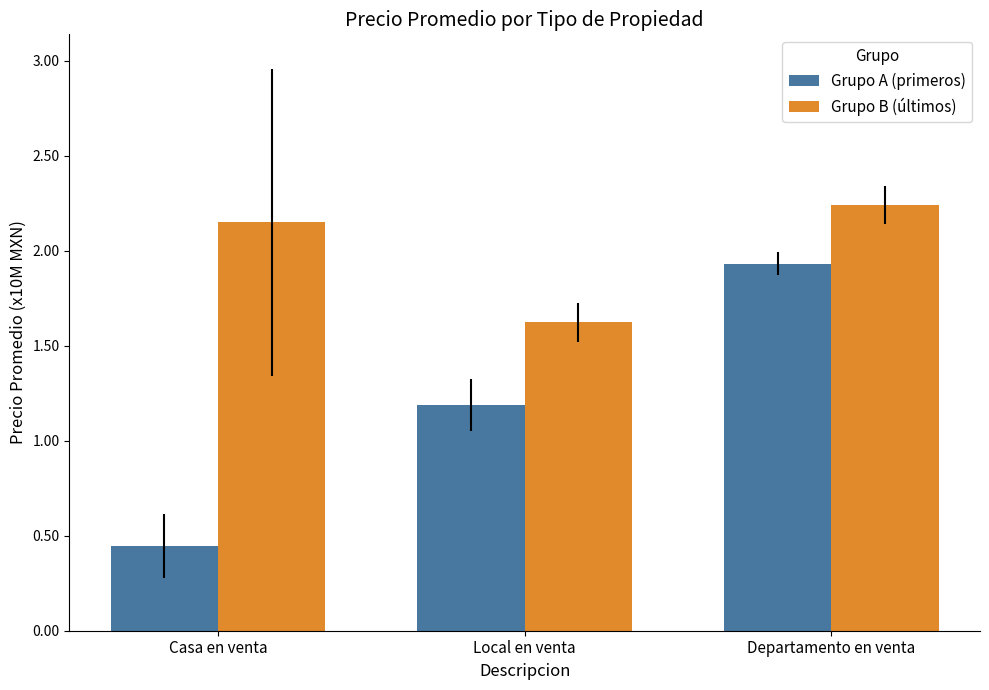

Is it true that Grupo A (primeros) equals 1.2 at Local en venta?

True